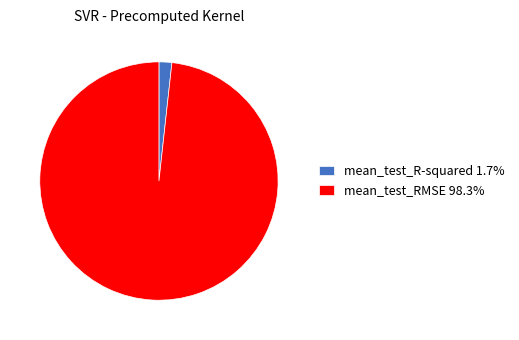

Between mean_test_R-squared and mean_test_RMSE, which is larger?

mean_test_RMSE